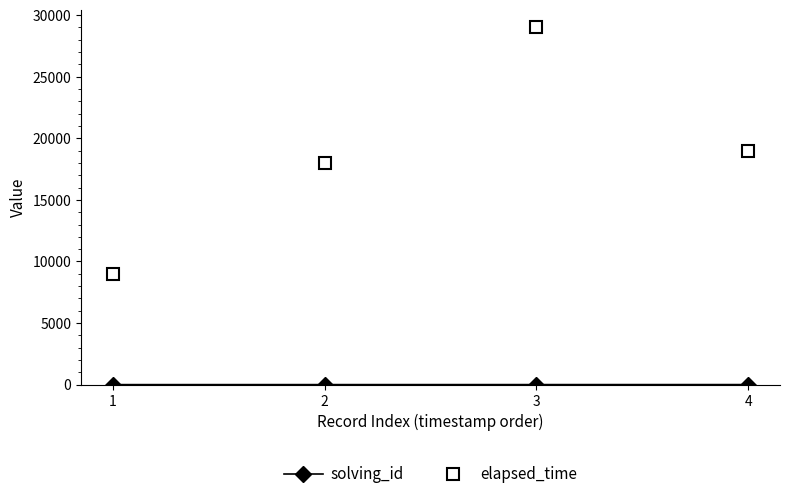

How many data points in elapsed_time are less than 19000?

2